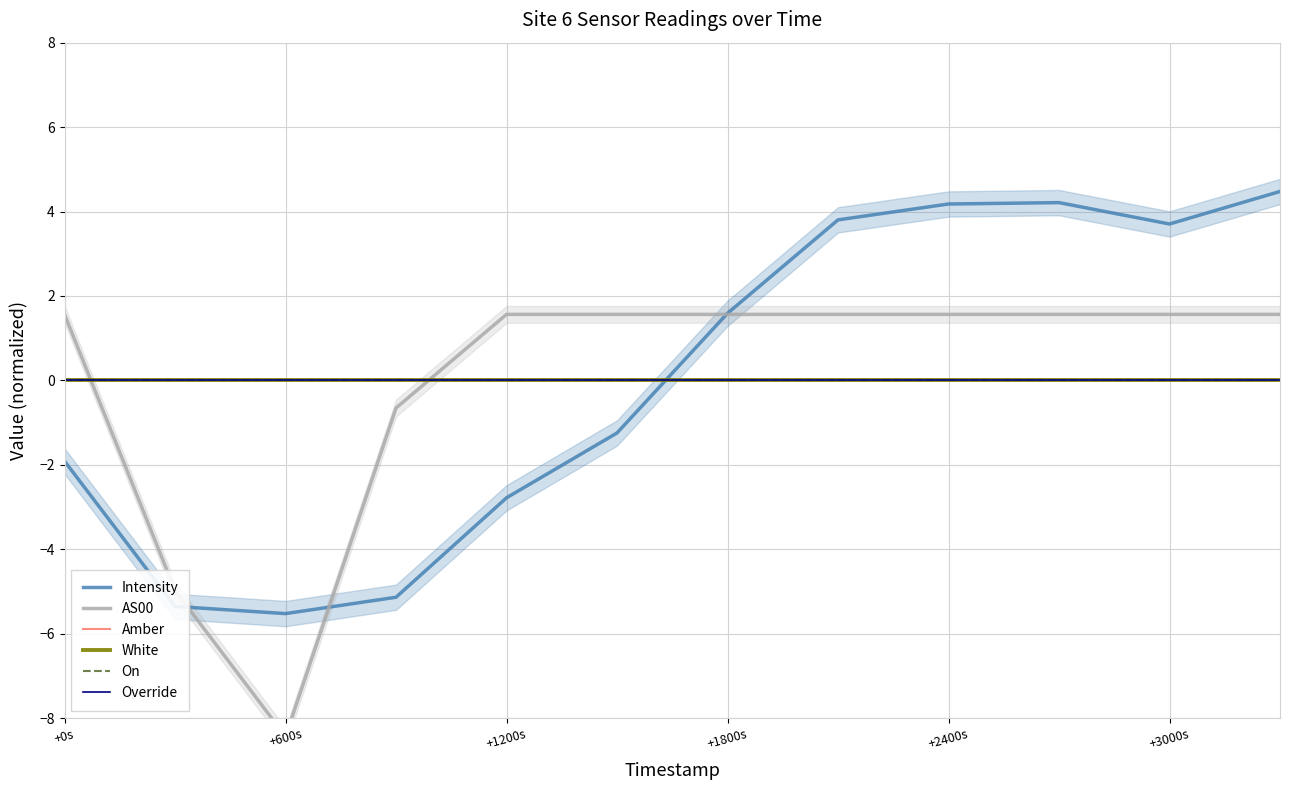

What is the label of the 6th point from the left?

+3000s